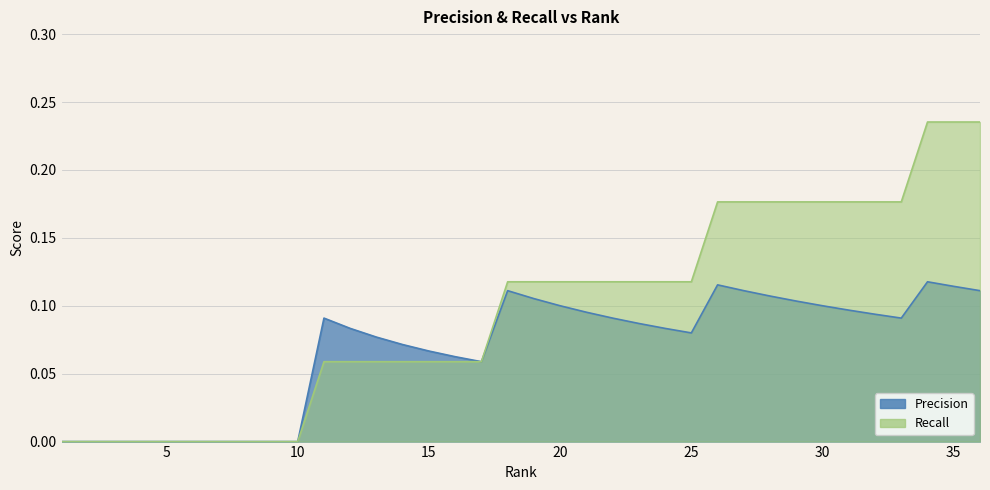

True or false: Precision and Recall cross at least once.

False